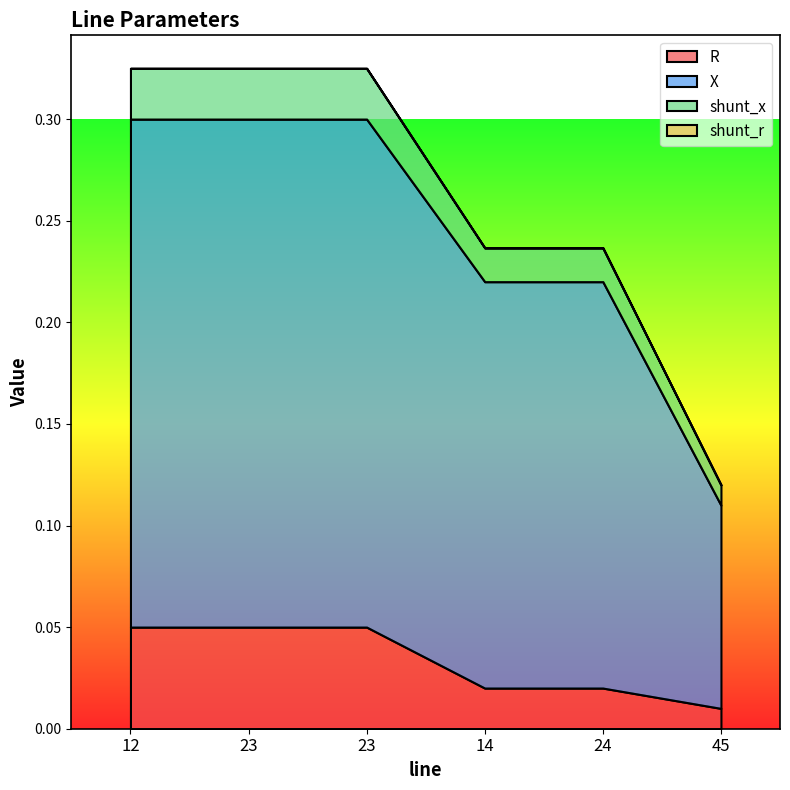

What is the label of the 5th point from the left?

24